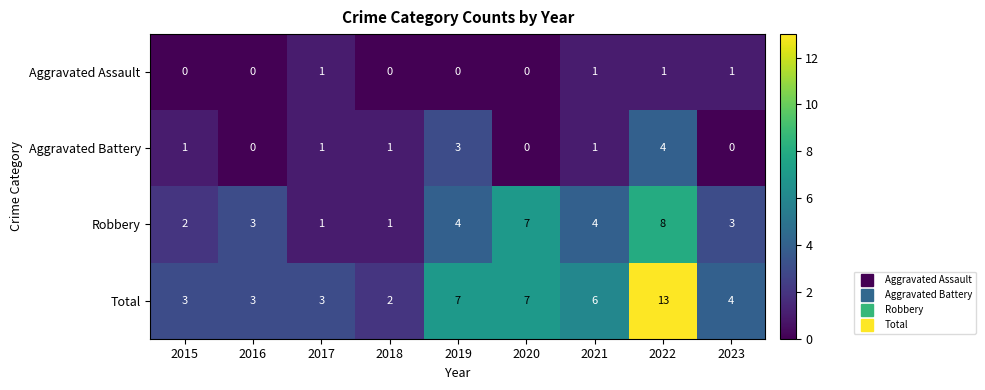

List the series in order of their peak value, highest first.

Total, Robbery, Aggravated Battery, Aggravated Assault